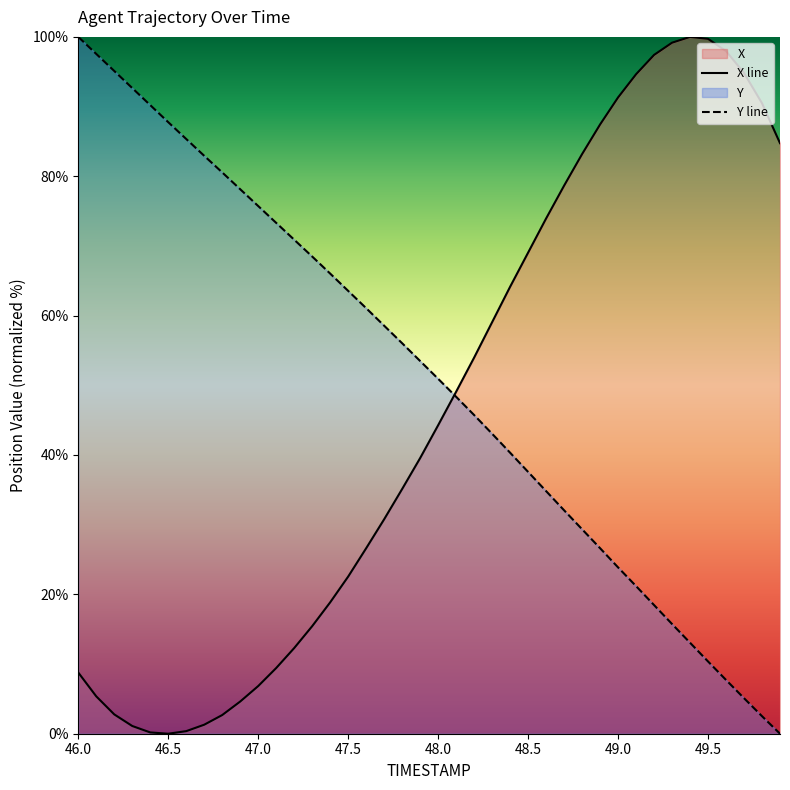

What is the greatest value displayed?

100.0